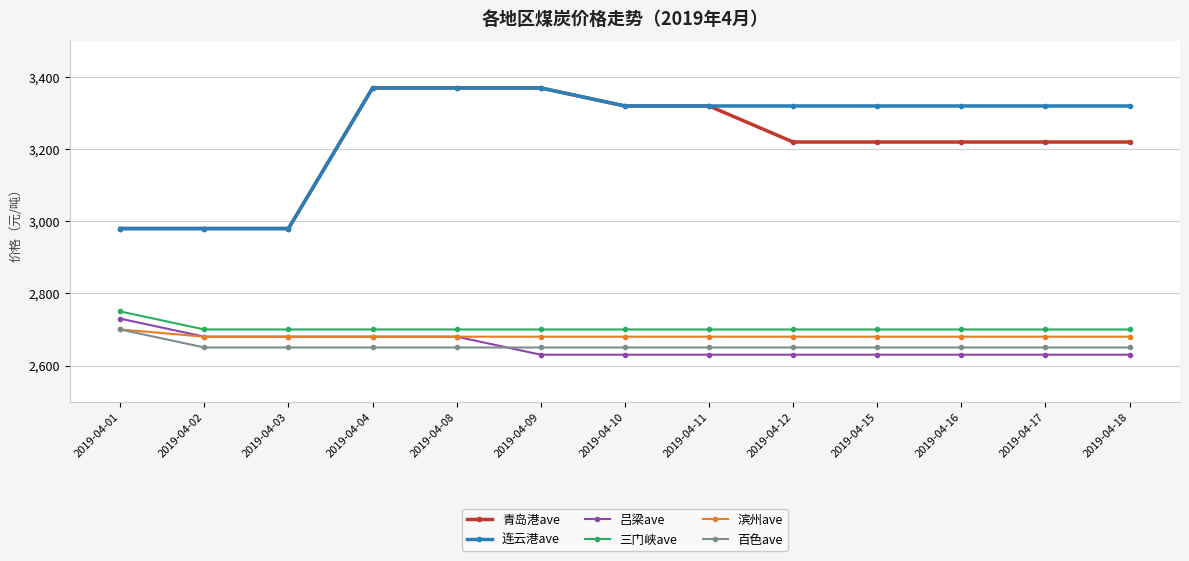

What is the maximum value for 青岛港ave?

3370